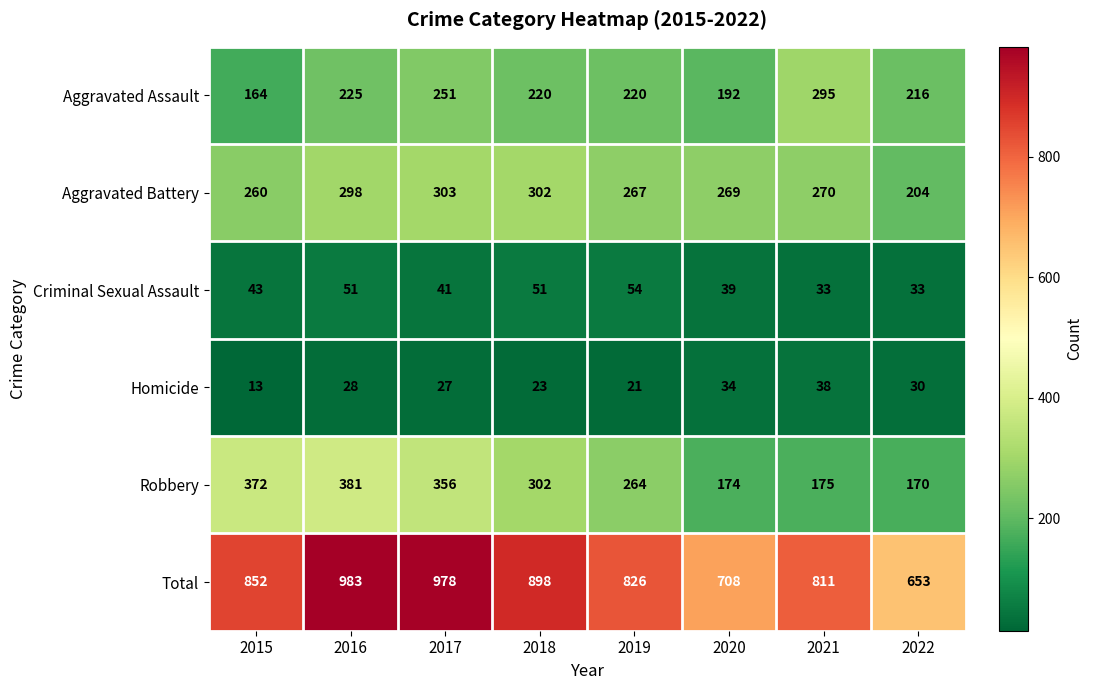

Rank the series by their maximum value, from highest to lowest.

Total, Robbery, Aggravated Battery, Aggravated Assault, Criminal Sexual Assault, Homicide